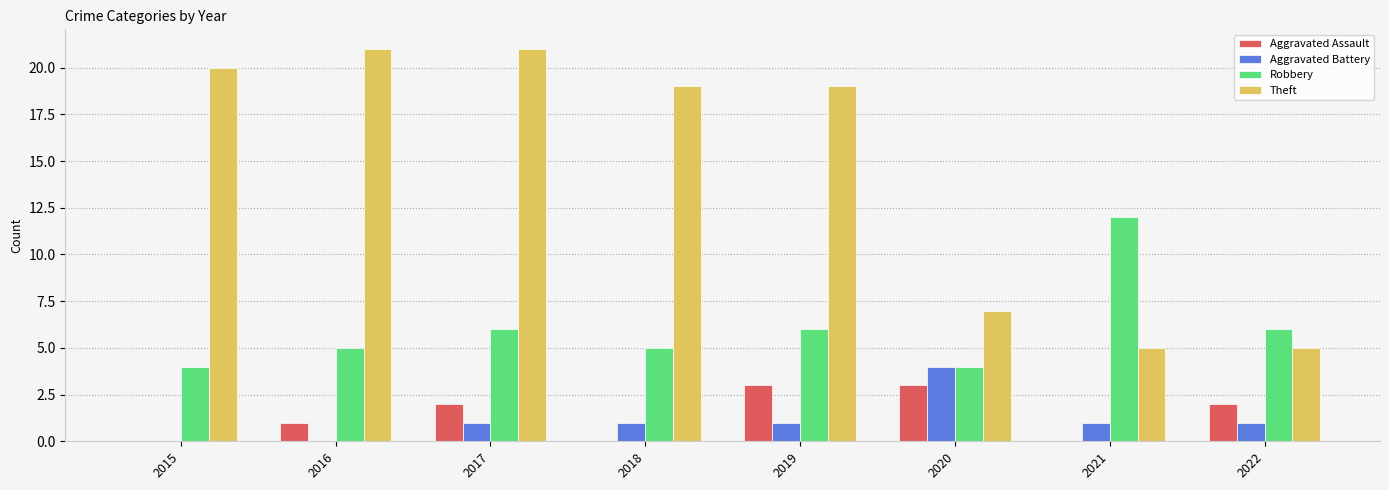

Are the bars grouped side by side (vs. stacked)?

Yes